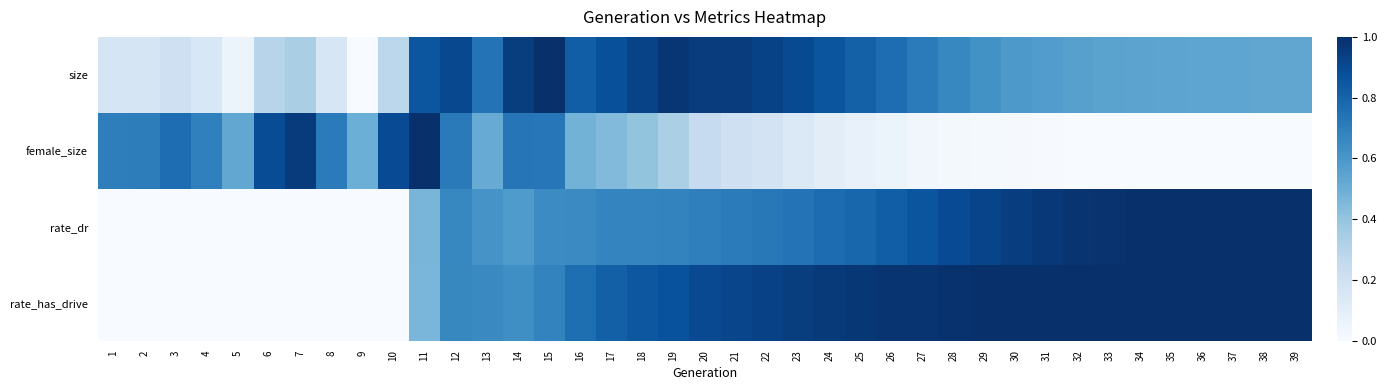

How many categories are shown in the chart?

39